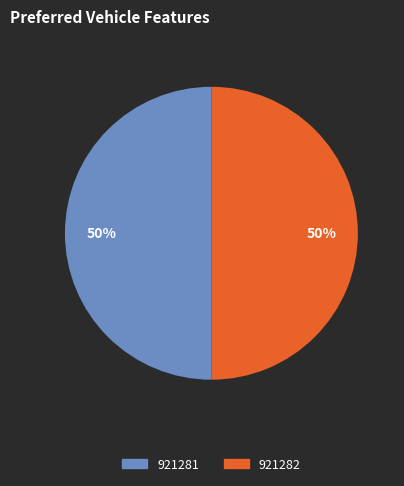

What is the ratio of the value at 921281 to the value at 921282?

1.0